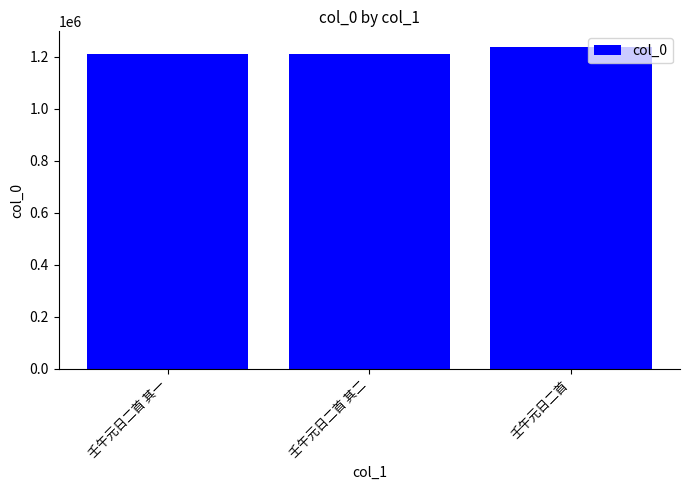

Does the chart contain stacked bars?

No